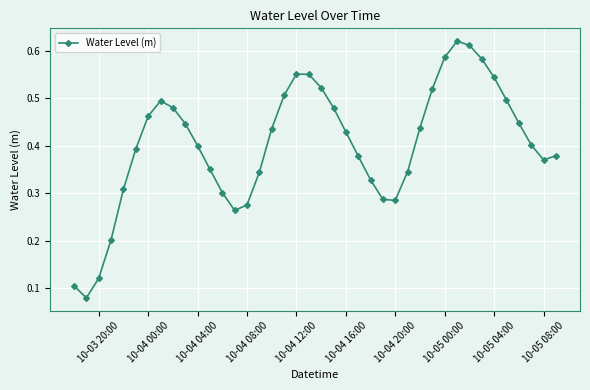

How many interior local peaks (higher than both neighbors) does the data have?

3